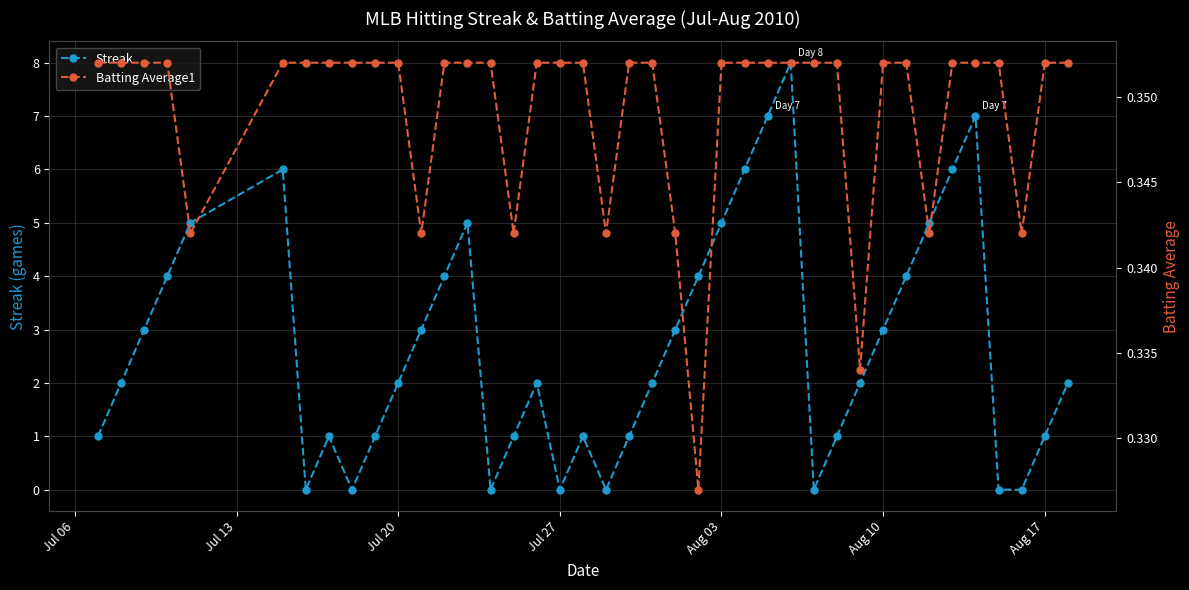

True or false: Streak has more than 1 points higher than both neighbors.

True